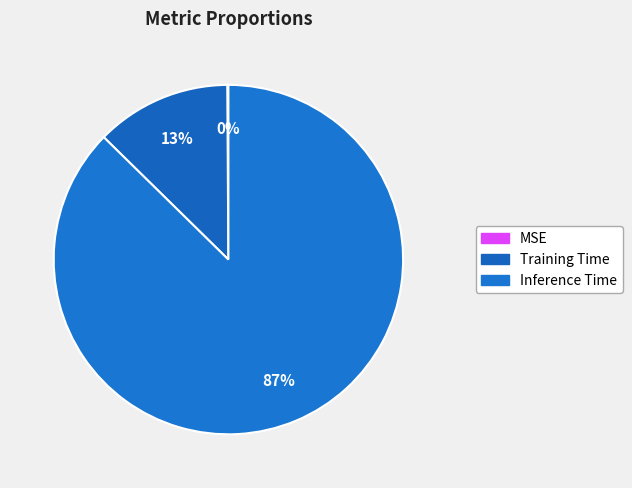

To the nearest percent, what portion does Training Time represent?

13%